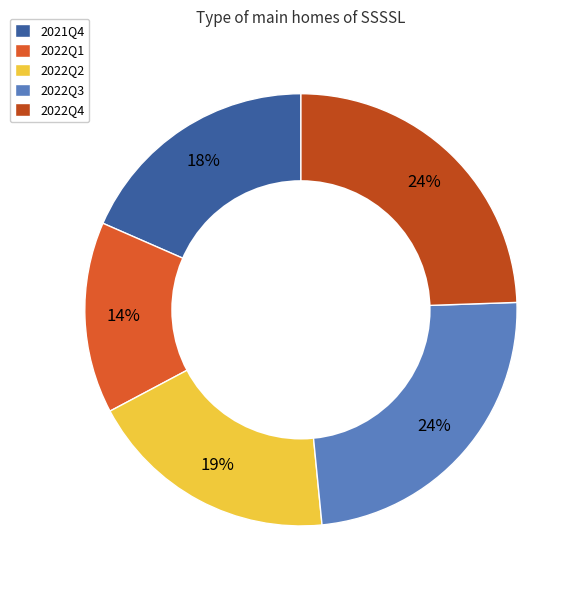

Which slice is the smallest?

2022Q1